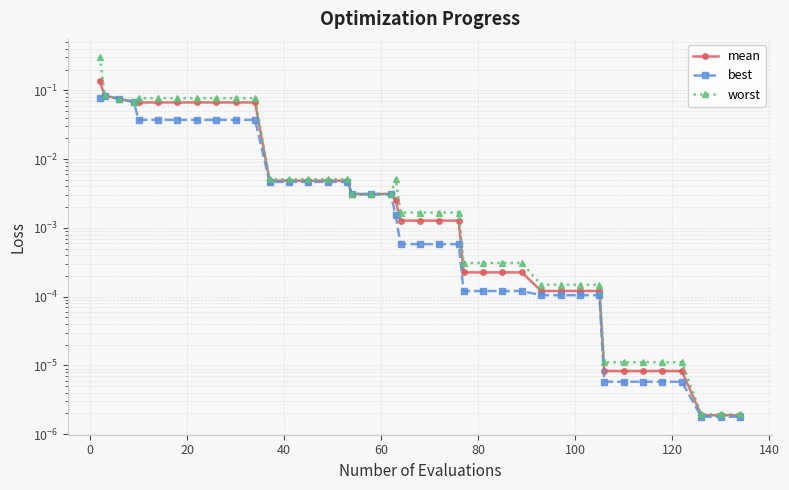

How many lines are shown in the chart?

3